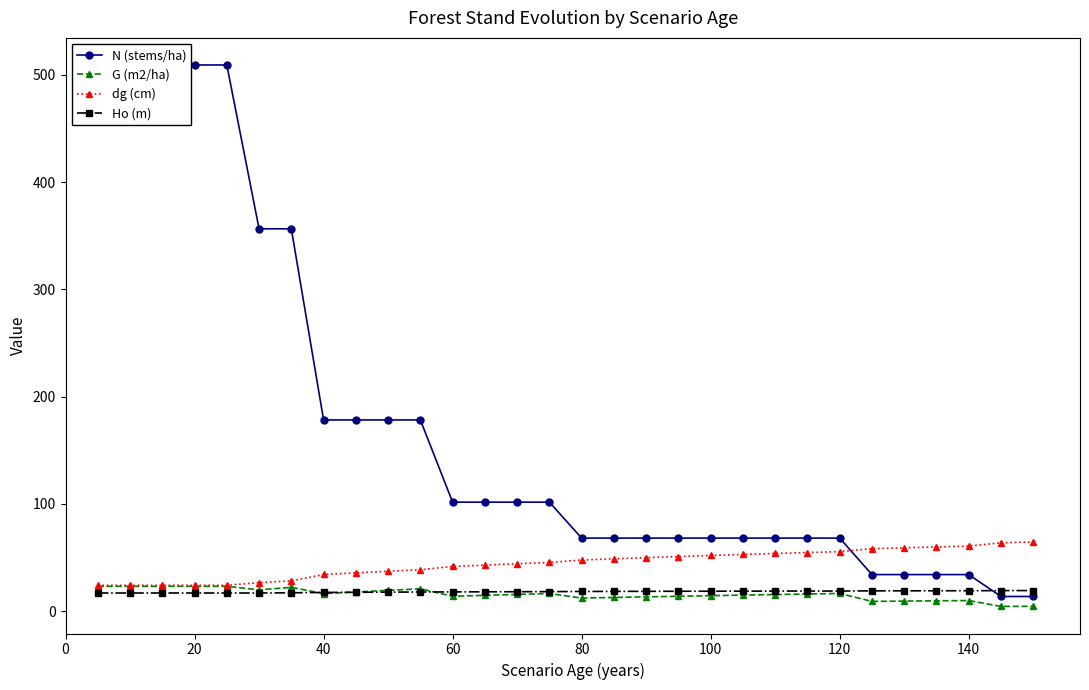

Reading left to right, list all the values displayed in this chart.

N (stems/ha): 509.3	509.3	509.3	509.3	509.3	356.5	356.5	178.2	178.2	178.2	178.2	101.6	101.6	101.6	101.6	68.1	68.1	68.1	68.1	68.1	68.1	68.1	68.1	68.1	34.0	34.0	34.0	34.0	13.6	13.6
G (m2/ha): 23.1	23.1	23.1	23.1	23.1	19.8	22.1	16.3	17.8	19.3	20.8	13.8	14.7	15.6	16.4	12.1	12.7	13.3	13.8	14.4	14.9	15.4	15.9	16.4	9.1	9.3	9.6	9.8	4.3	4.4
dg (cm): 24.0	24.0	24.0	24.0	24.0	26.6	28.1	34.1	35.7	37.1	38.5	41.6	42.9	44.1	45.3	47.6	48.8	49.8	50.9	51.9	52.8	53.7	54.6	55.4	58.2	59.0	59.8	60.6	63.7	64.5
Ho (m): 16.9	16.9	16.9	16.9	16.9	16.9	17.1	17.4	17.5	17.7	17.8	17.9	18.0	18.1	18.1	18.3	18.4	18.4	18.5	18.5	18.6	18.6	18.7	18.7	18.9	18.9	18.9	19.0	19.1	19.1